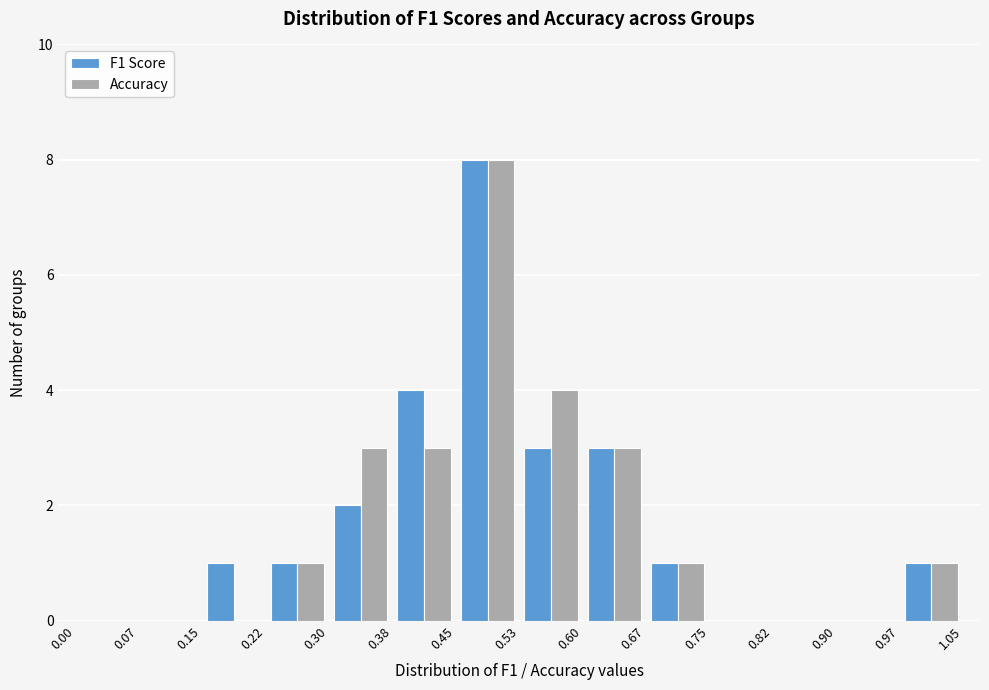

Reading left to right, list every range on the x-axis with the height of the bar of each series over it. The values are not printed on the chart, so give them approximately, as read against the axis.

0.00 to 0.07: F1 Score=0	Accuracy=0
0.07 to 0.15: F1 Score=0	Accuracy=0
0.15 to 0.22: F1 Score=1	Accuracy=0
0.22 to 0.30: F1 Score=1	Accuracy=1
0.30 to 0.38: F1 Score=2	Accuracy=3
0.38 to 0.45: F1 Score=4	Accuracy=3
0.45 to 0.53: F1 Score=8	Accuracy=8
0.53 to 0.60: F1 Score=3	Accuracy=4
0.60 to 0.67: F1 Score=3	Accuracy=3
0.67 to 0.75: F1 Score=1	Accuracy=1
0.75 to 0.82: F1 Score=0	Accuracy=0
0.82 to 0.90: F1 Score=0	Accuracy=0
0.90 to 0.97: F1 Score=0	Accuracy=0
0.97 to 1.05: F1 Score=1	Accuracy=1